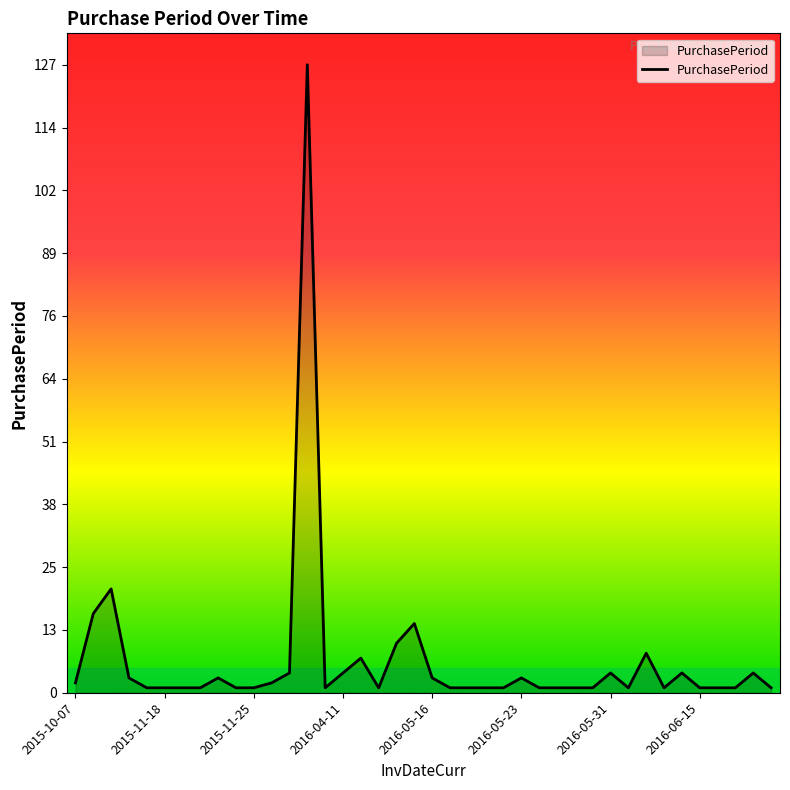

True or false: there are more than 2 points higher than both neighbors.

True